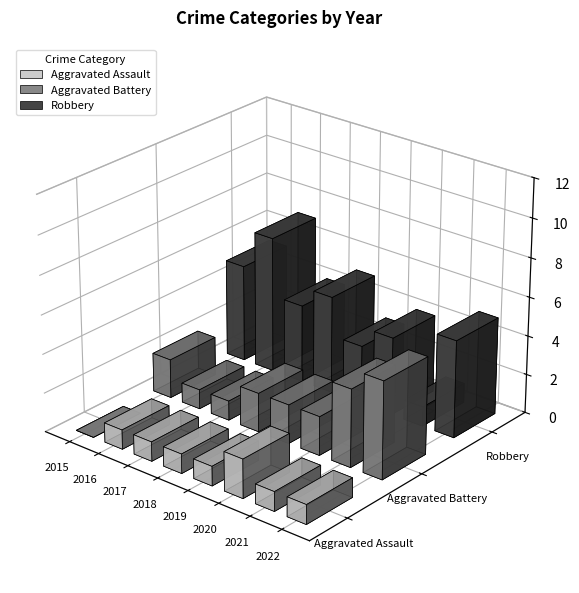

How many groups of bars are there?

8